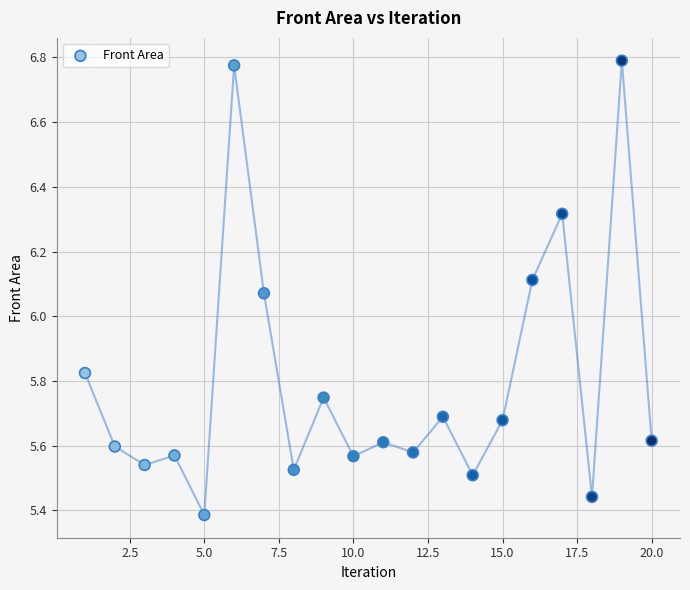

What is the range of Y values (max minus min)?

1.4